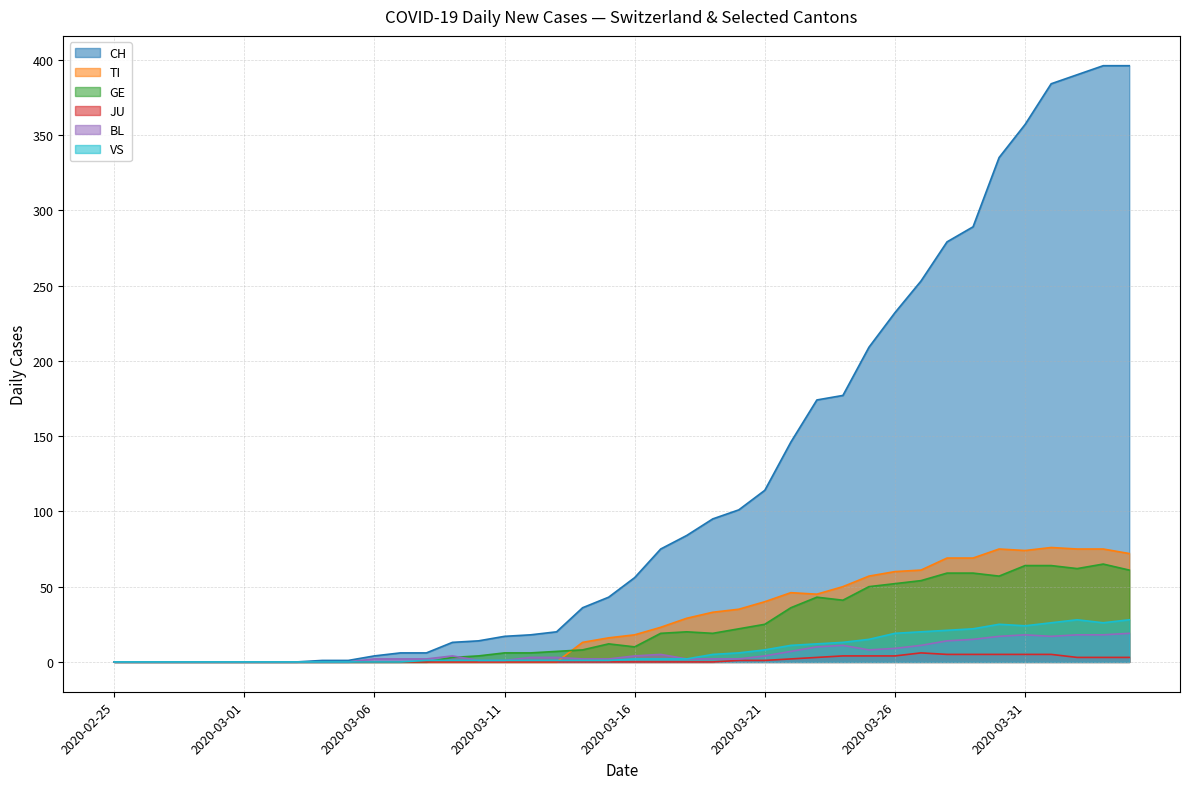

How many lines are shown in the chart?

6